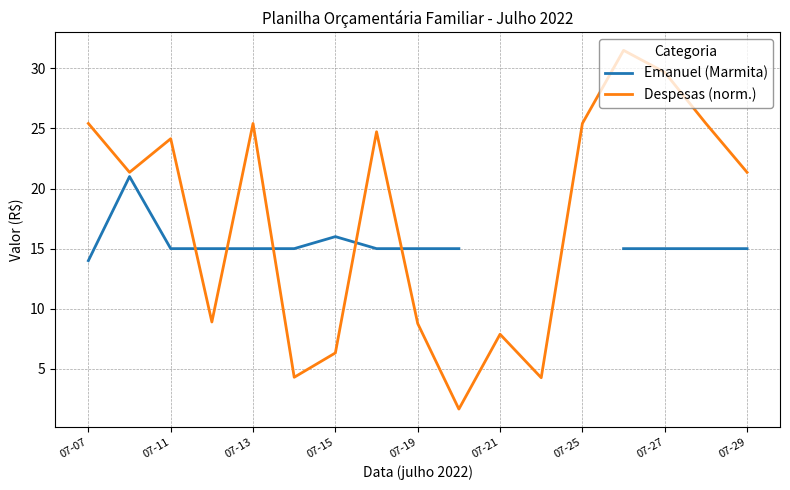

At which label does Despesas (norm.) first exceed 21?

07-07